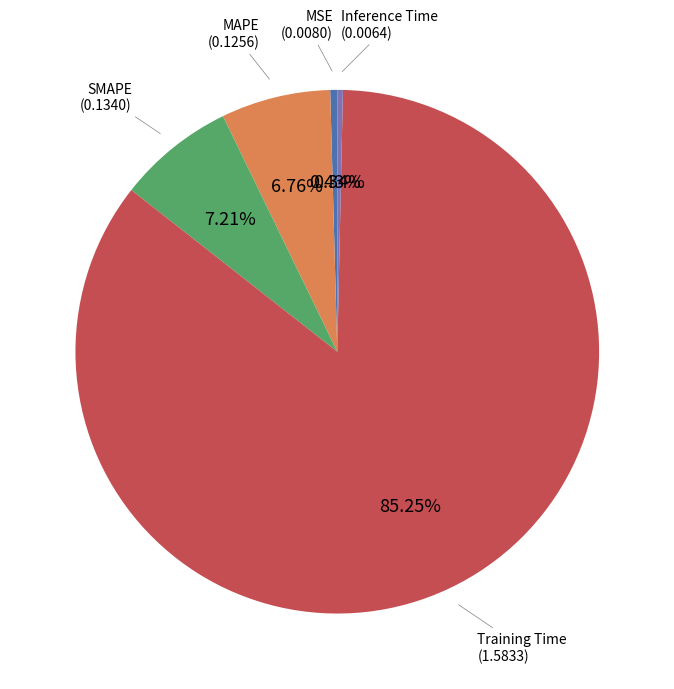

Which slice represents more than half of the pie?

Training Time